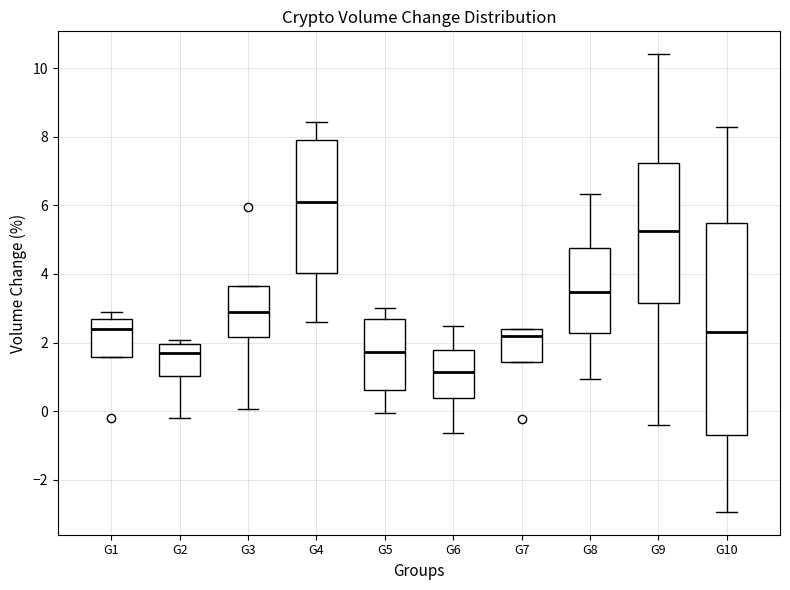

Which box is the tallest, from its lower edge to its upper edge?

G10